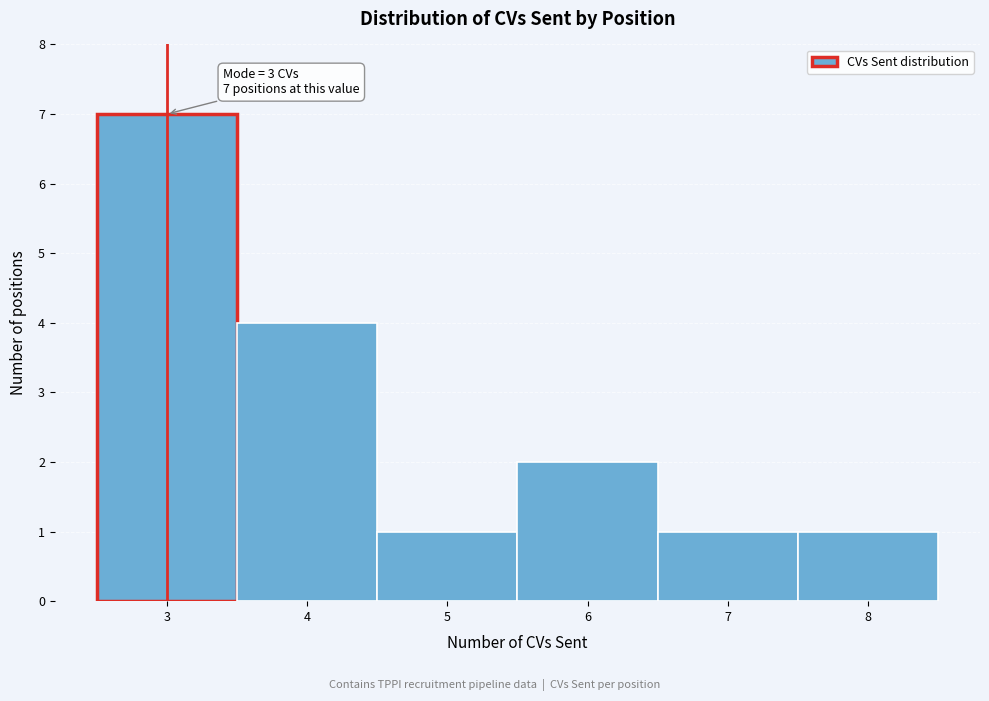

Over which range of the x-axis is the bar tallest?

2.5 to 3.5